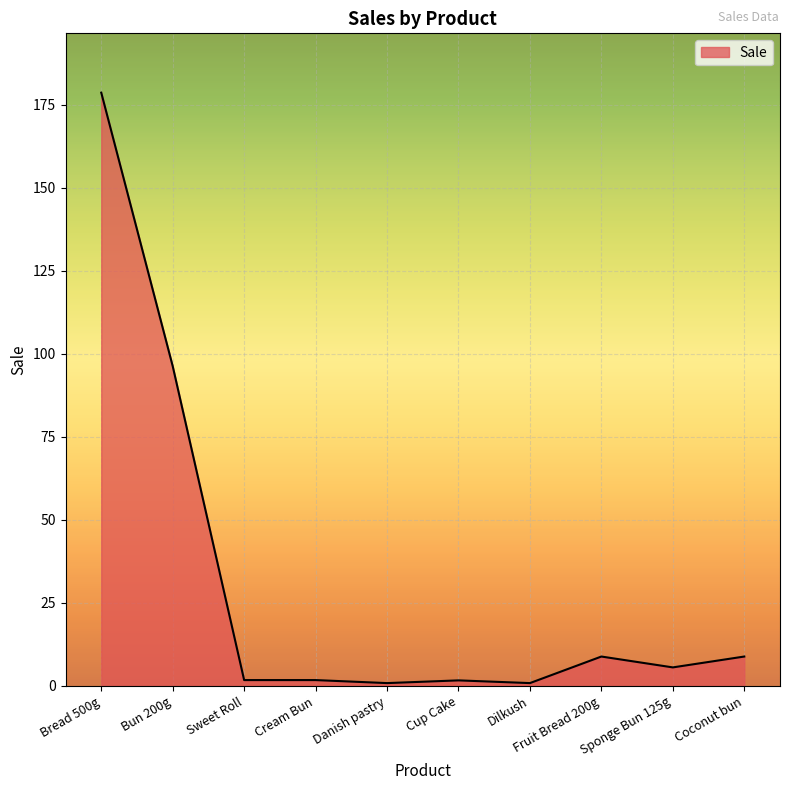

Which label corresponds to the largest value in the chart?

Bread 500g